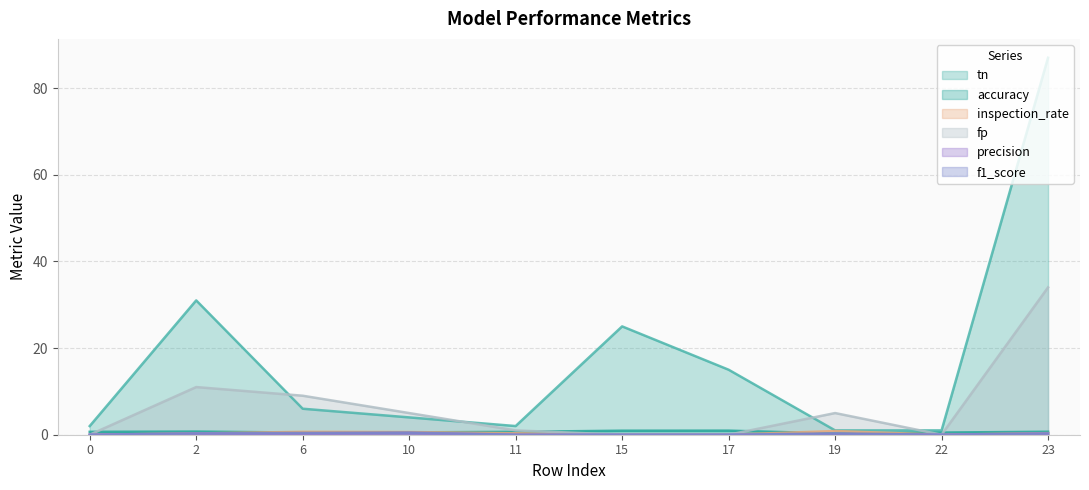

True or false: precision and tn cross at least once.

False